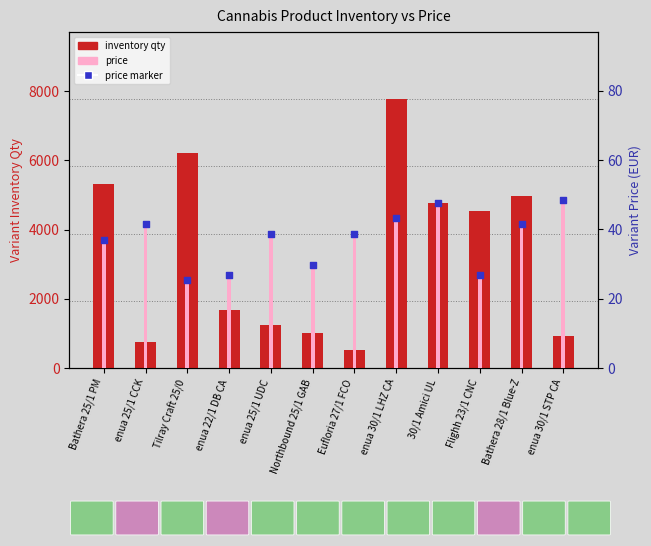

What are all the series names shown in the legend?

inventory qty, price, price marker